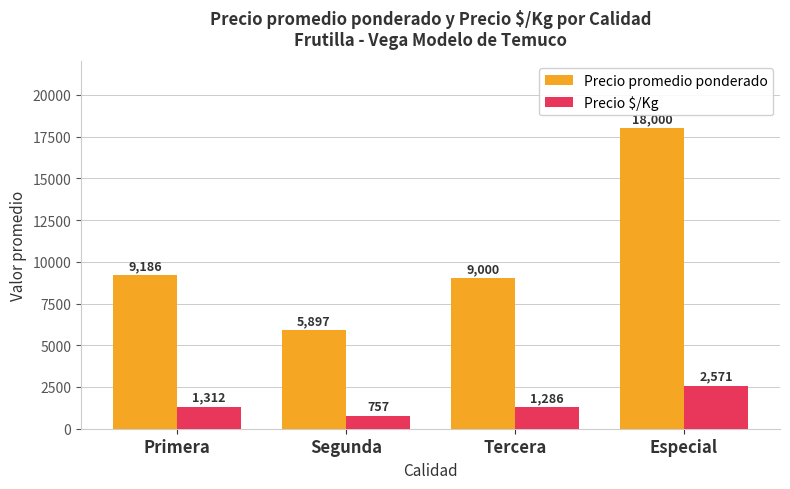

Rank the series at Especial from highest to lowest value.

Precio promedio ponderado, Precio $/Kg